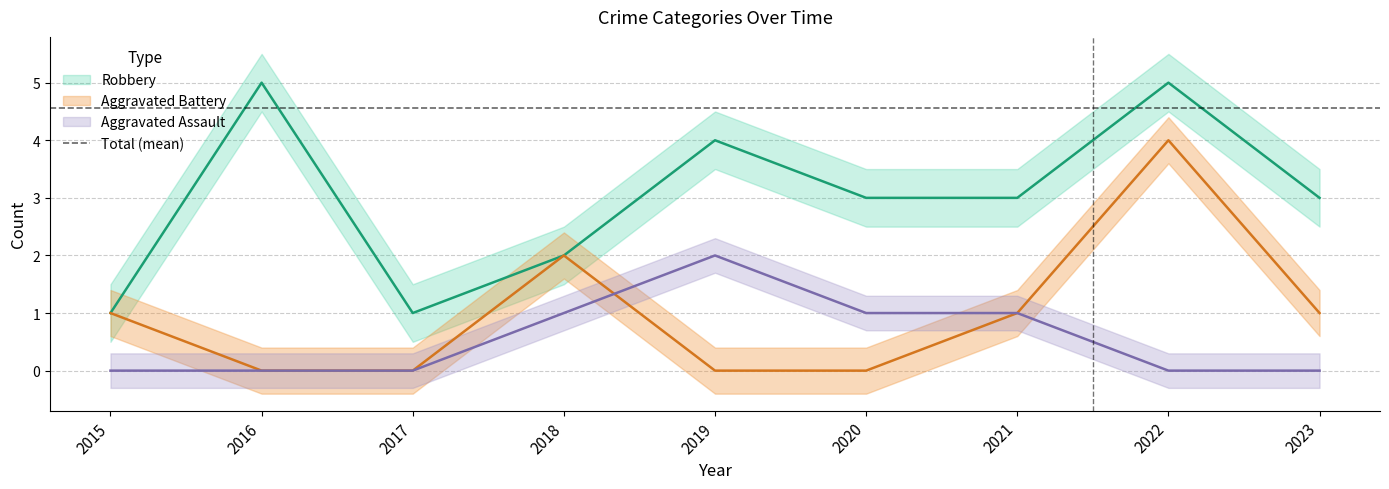

Is the value of Aggravated Battery at 2017 greater than the value of Robbery at 2016?

No